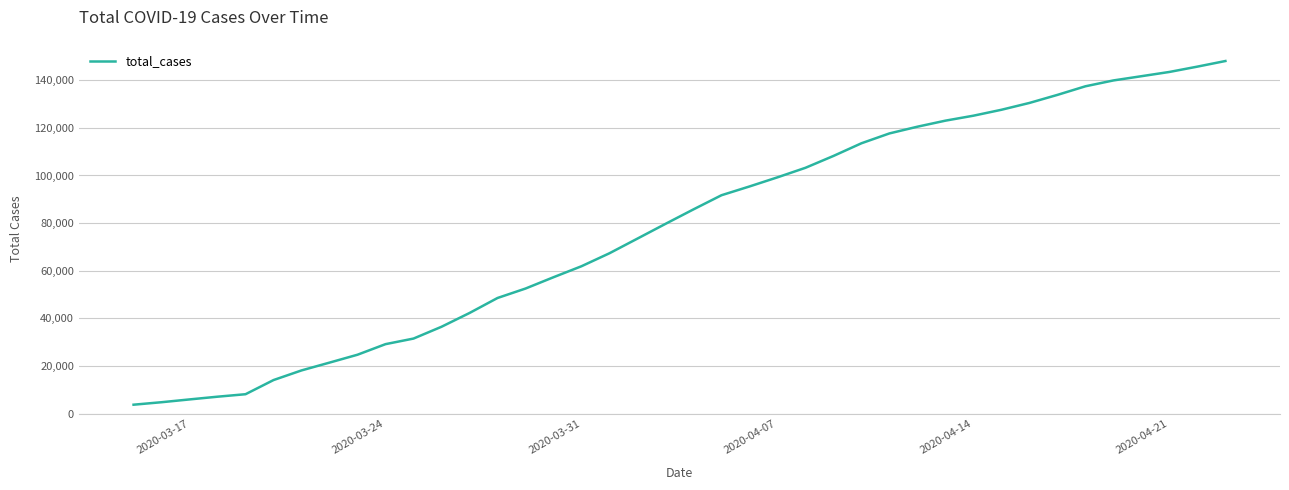

What is the smallest value displayed?

3795